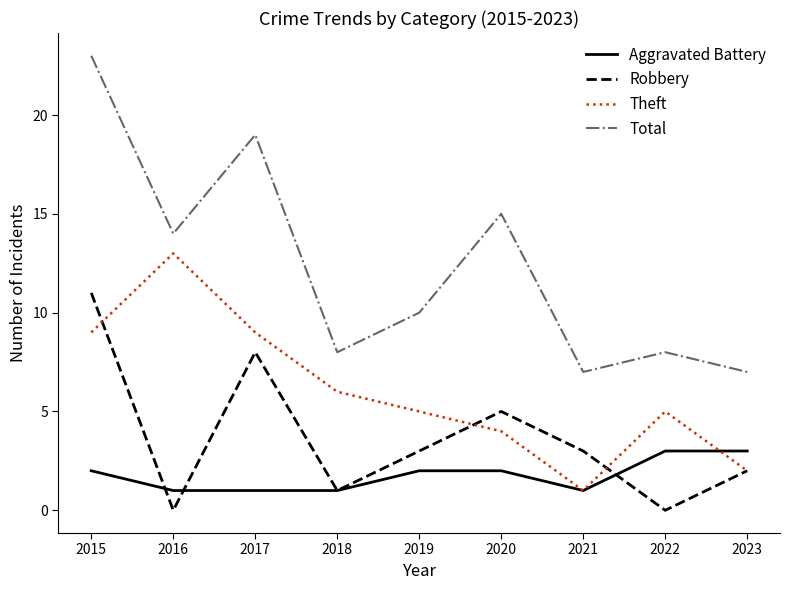

Where is the first local maximum for Total?

2017